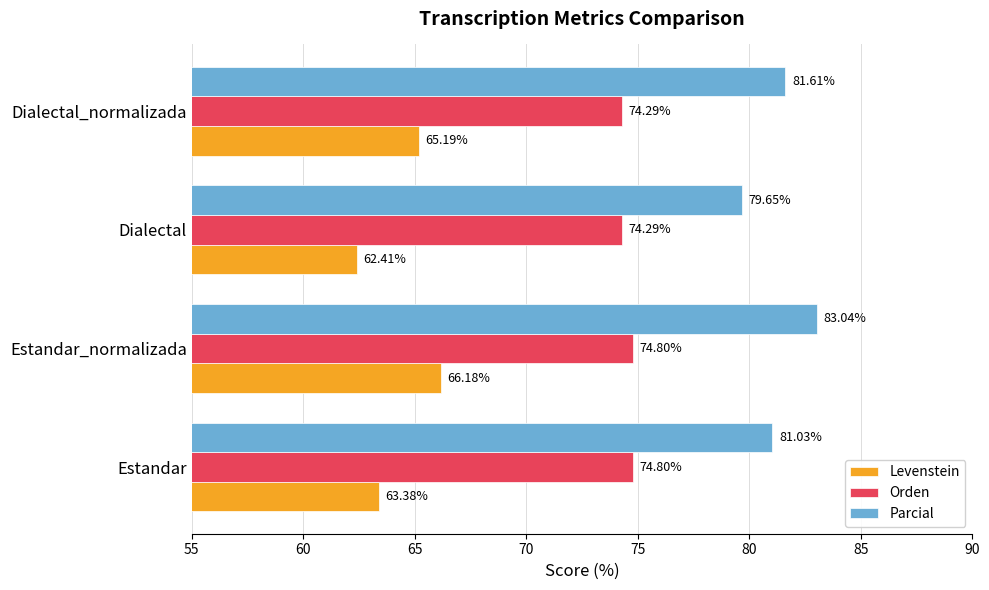

What is the sum of all Parcial values?

325.3